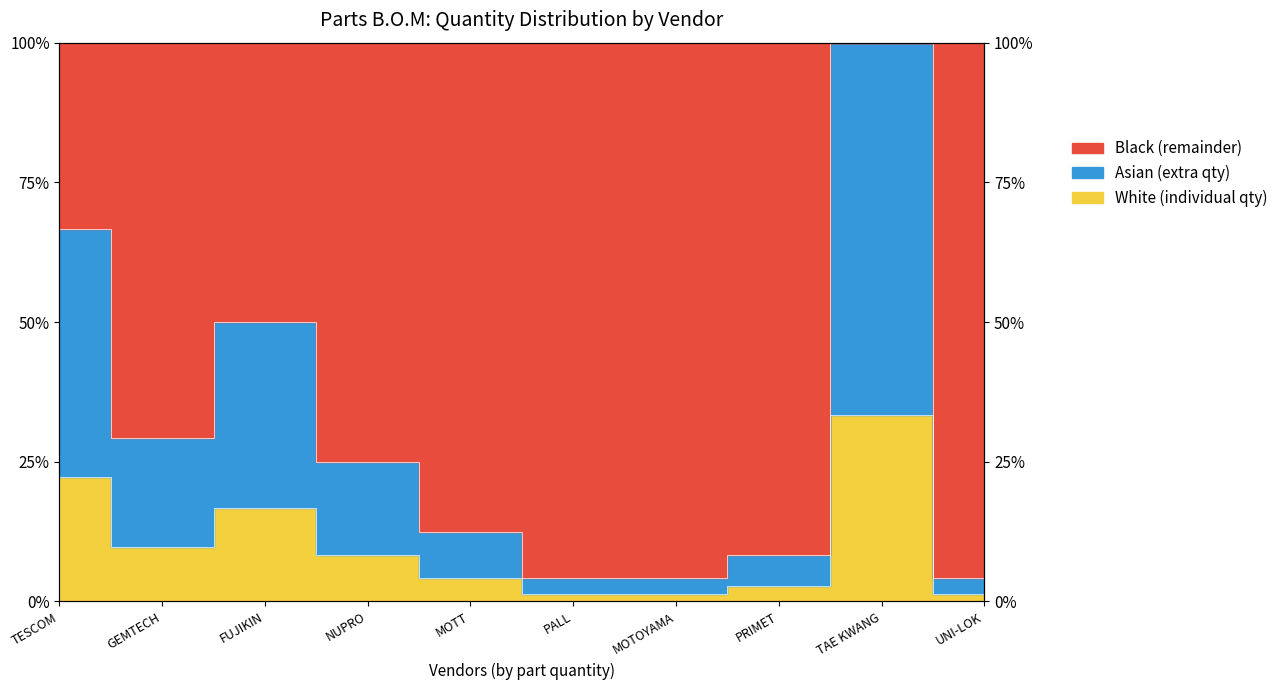

Between TESCOM and GEMTECH, which series saw the biggest shift?

Total Qty